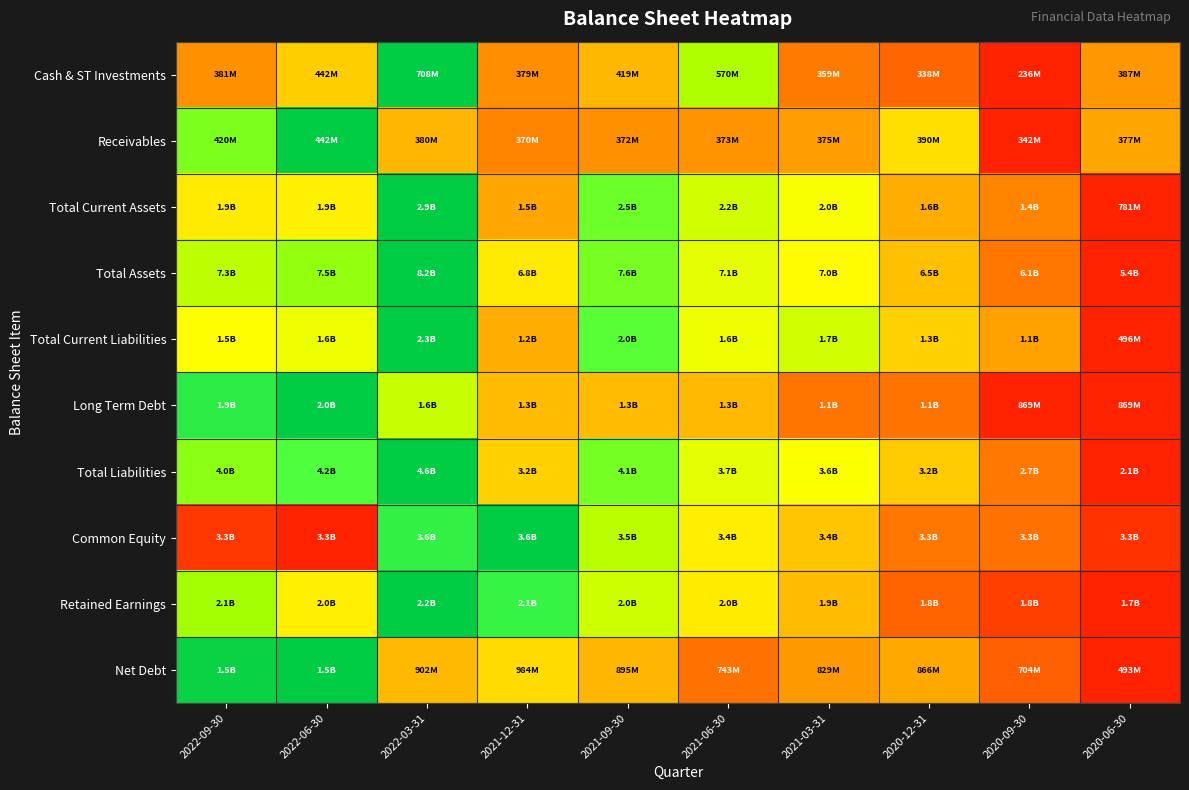

Which has a higher value, 2020-06-30 or 2021-03-31?

2020-06-30